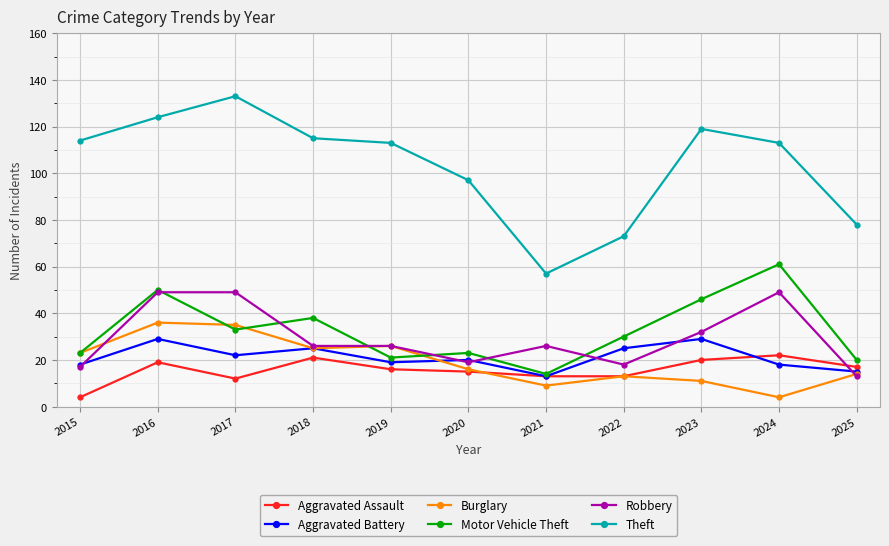

Is the value of Aggravated Assault at 2017 greater than the value of Theft at 2017?

No